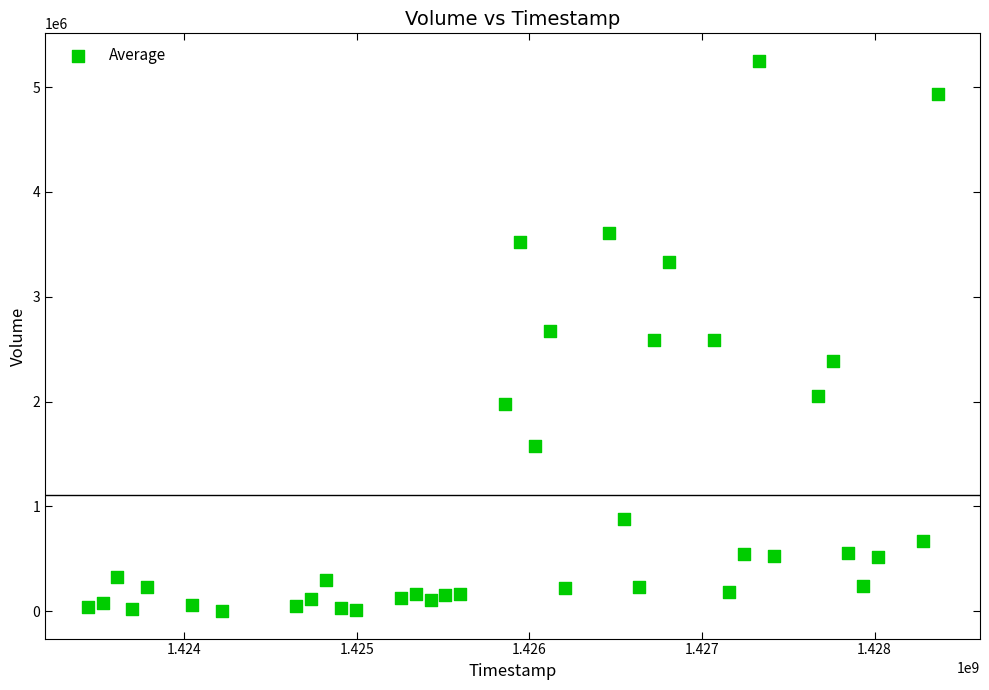

What is the range of Y values (max minus min)?

5248100